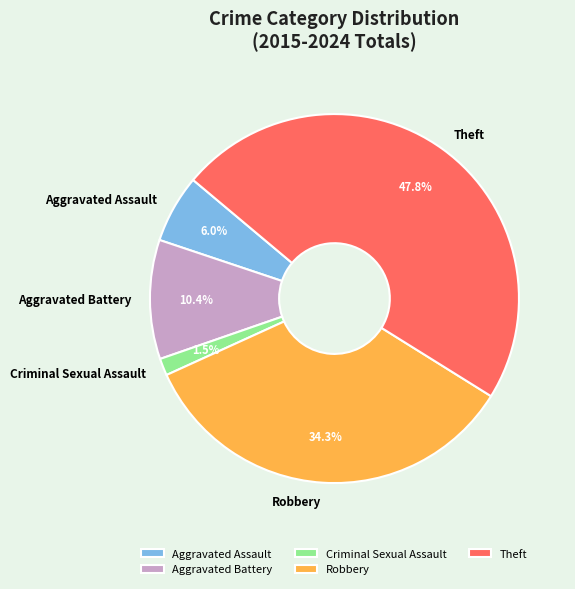

Is it true that Robbery is 34% of the pie?

True